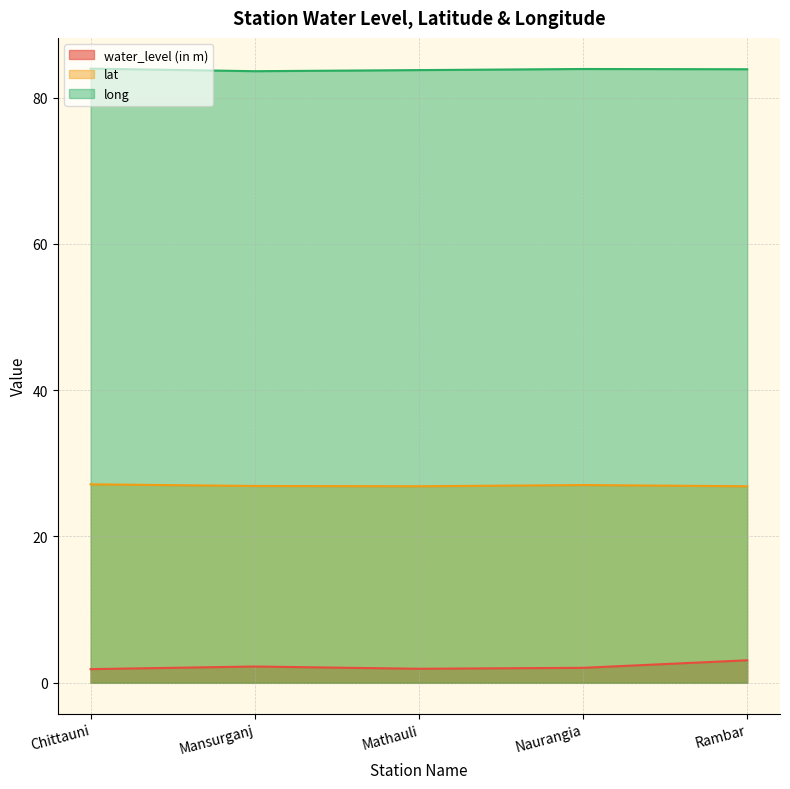

Reading left to right, list all the values displayed in this chart.

water_level (in m): 1.9	2.2	1.9	2.0	3.1
lat: 27.1	26.9	26.9	27.0	26.9
long: 84.0	83.6	83.8	83.9	83.9